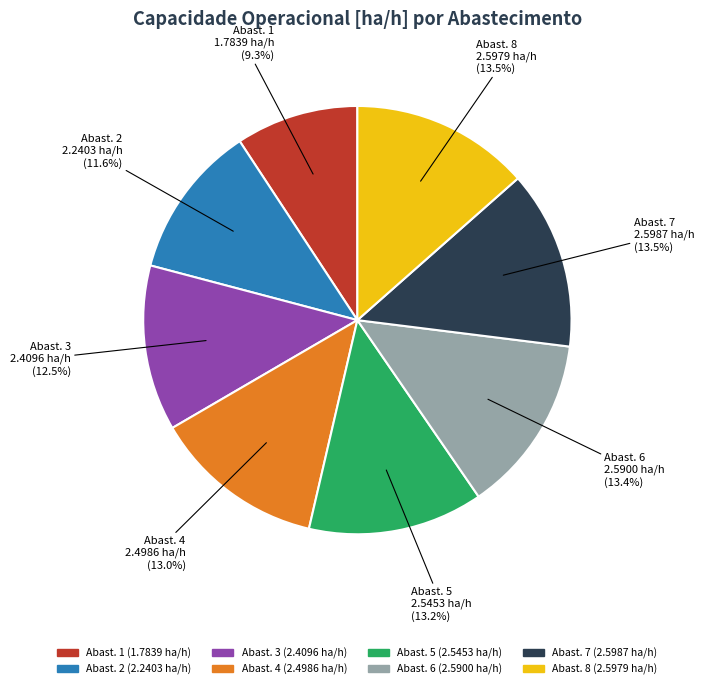

Does any single category account for the majority?

No